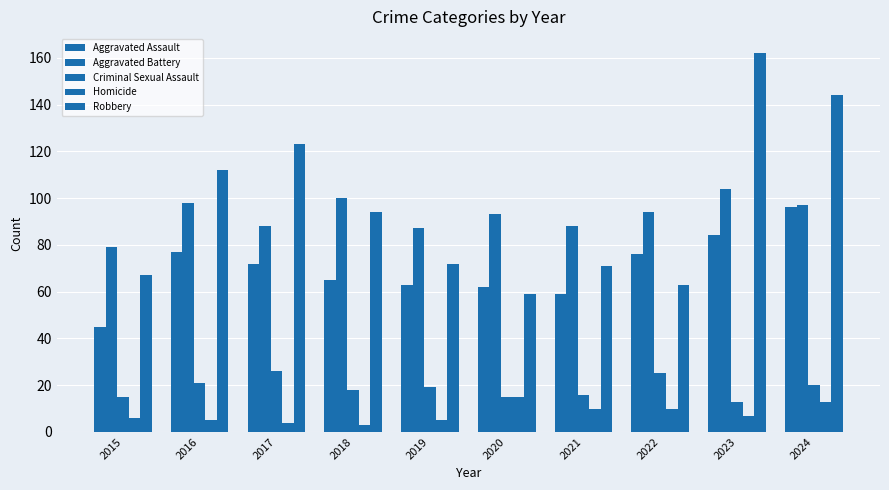

What is the spread (max minus min) of values at 2018?

97